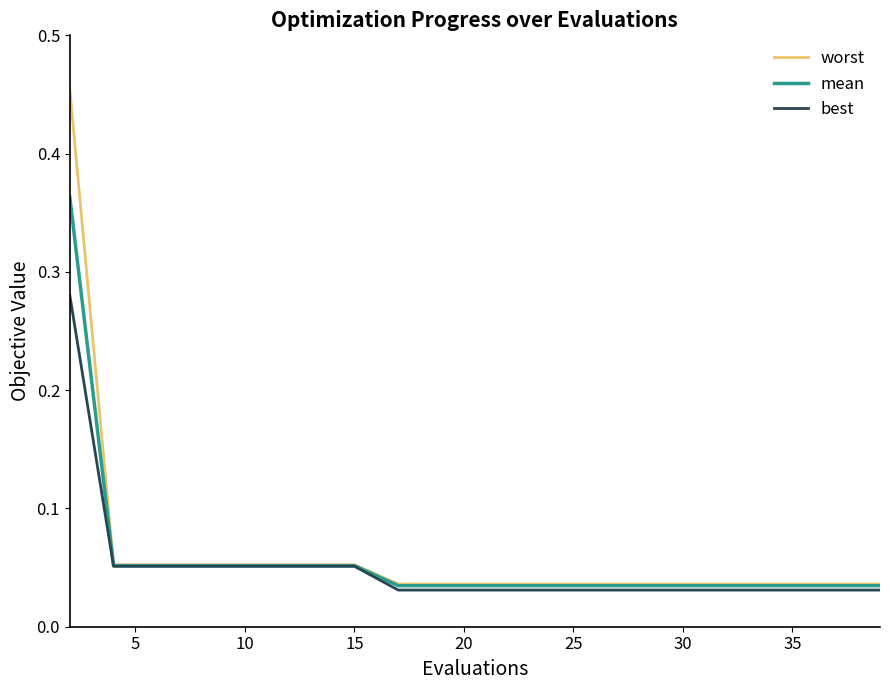

Rank the series by their maximum value, from lowest to highest.

best, mean, worst